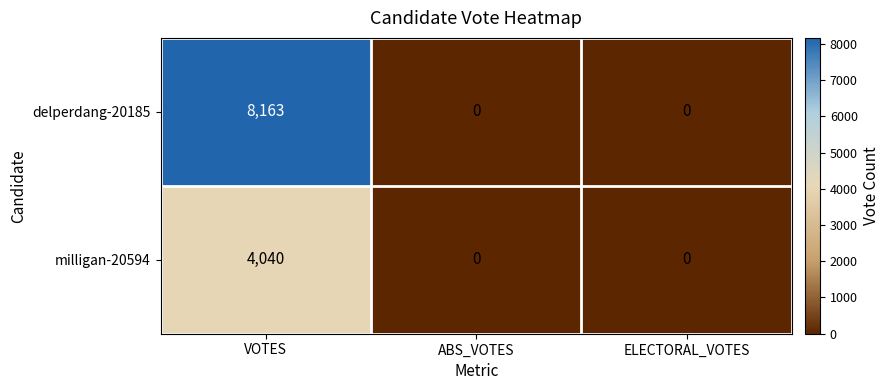

Reading left to right, list all the values displayed in this chart.

delperdang-20185: 8163	0	0
milligan-20594: 4040	0	0